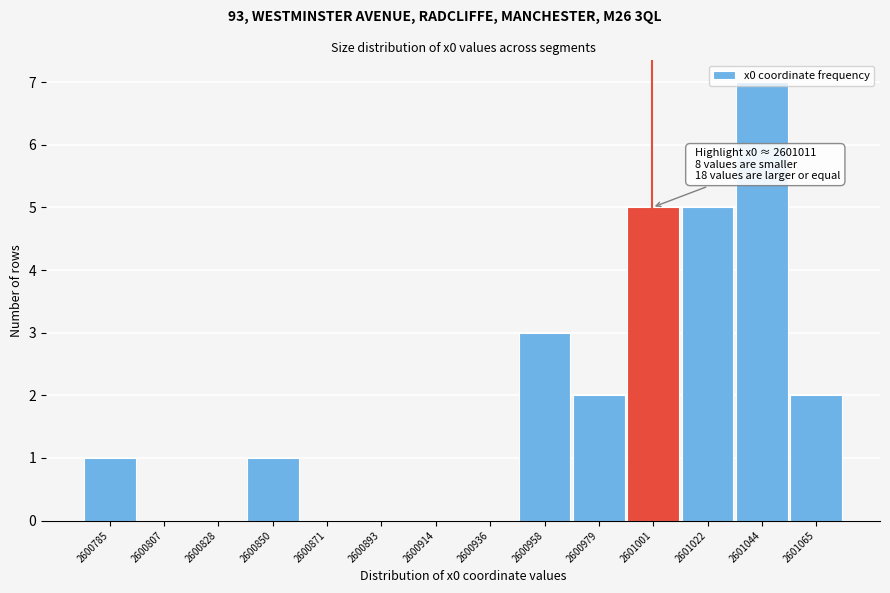

The value at 2601022 is 7. True or false?

False